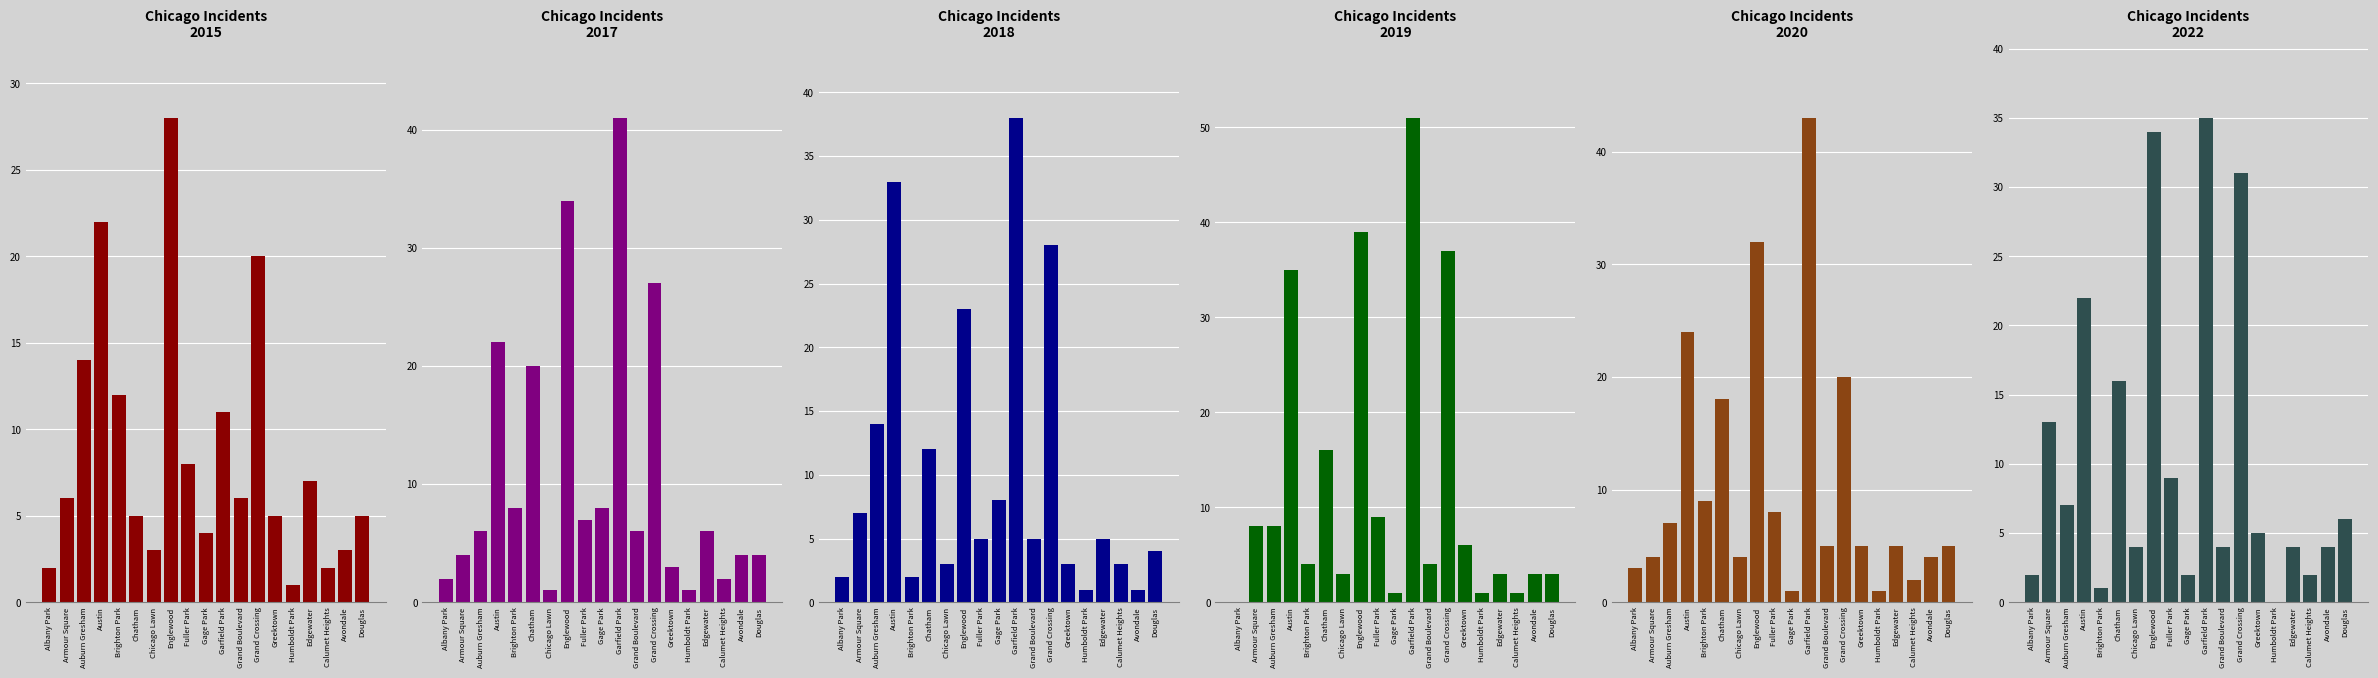

What is the difference between the maximum and second lowest values in the 2019 series?

50